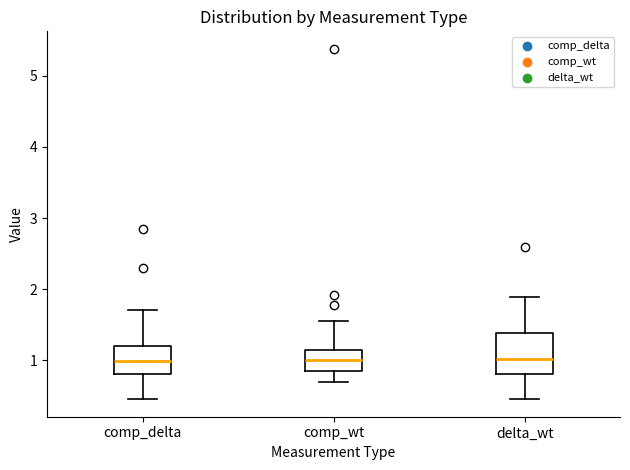

Comparing the boxes themselves (not the whiskers), which one is the tallest?

delta_wt